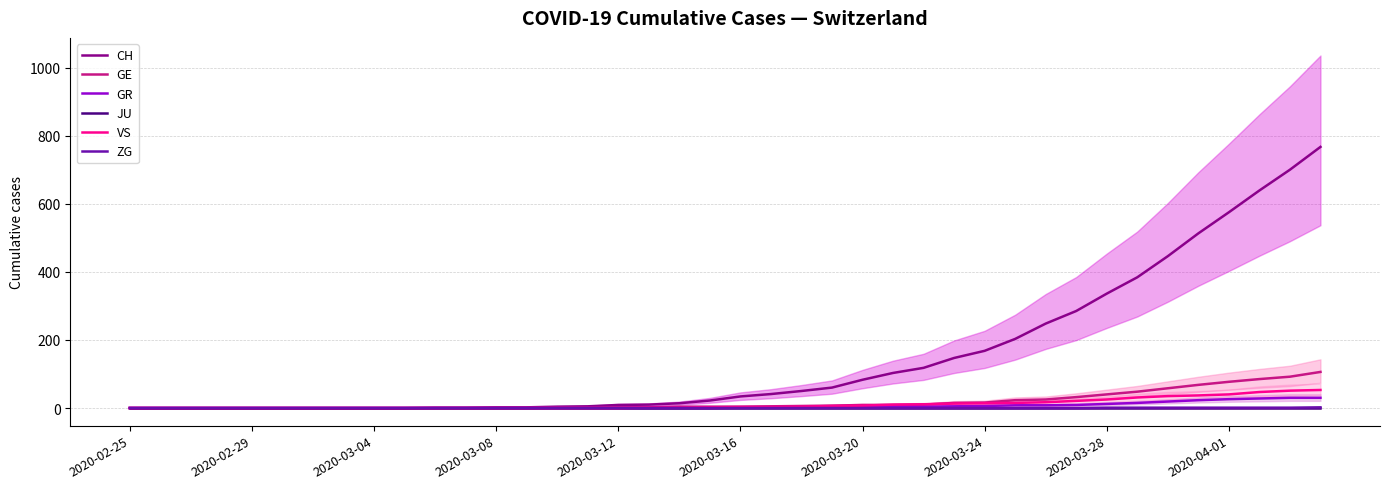

What is the difference between the maximum and minimum values in the VS series?

53